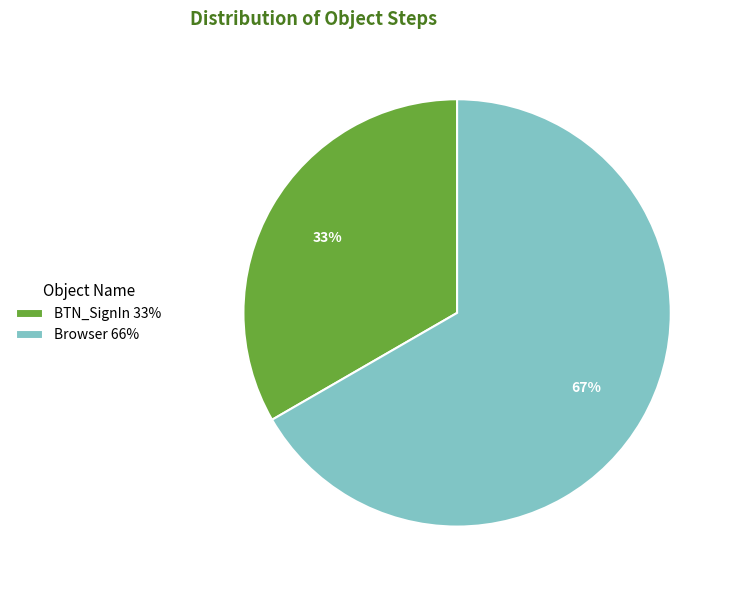

Combined, do BTN_SignIn 33% and Browser 66% account for over 50%?

Yes